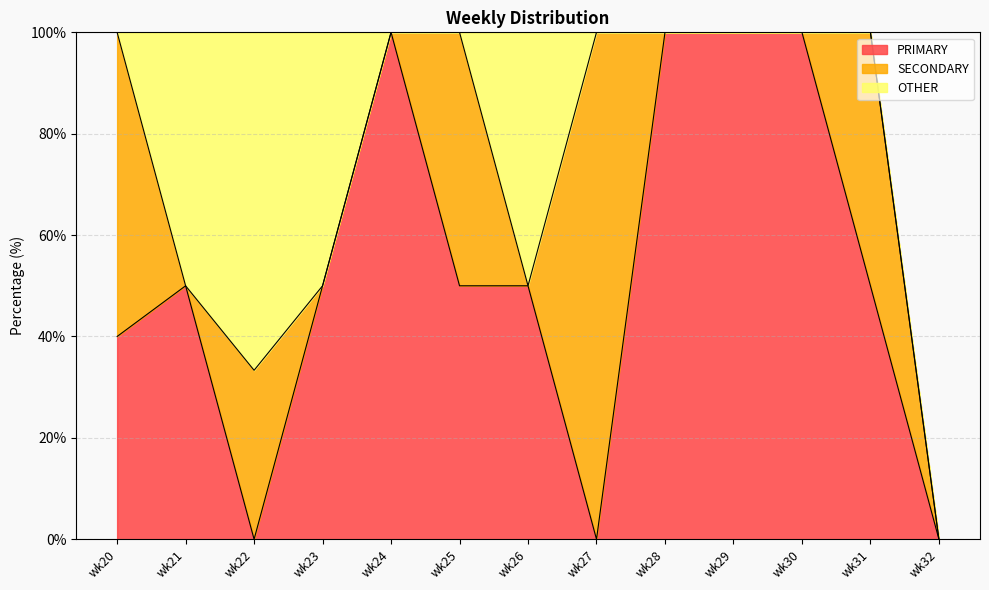

What is the total value across all series at wk20?

100.0